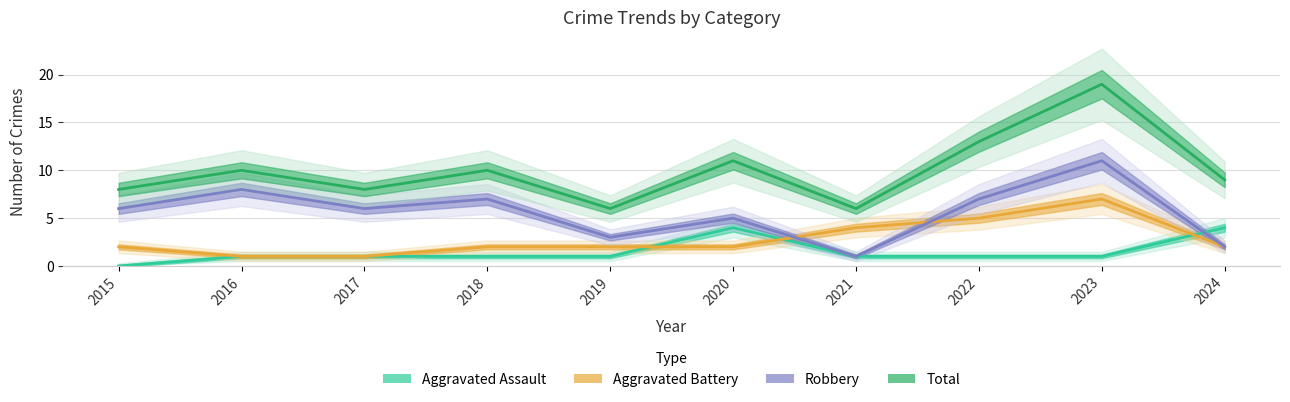

Where do Robbery and Aggravated Assault first cross each other?

2023 and 2024